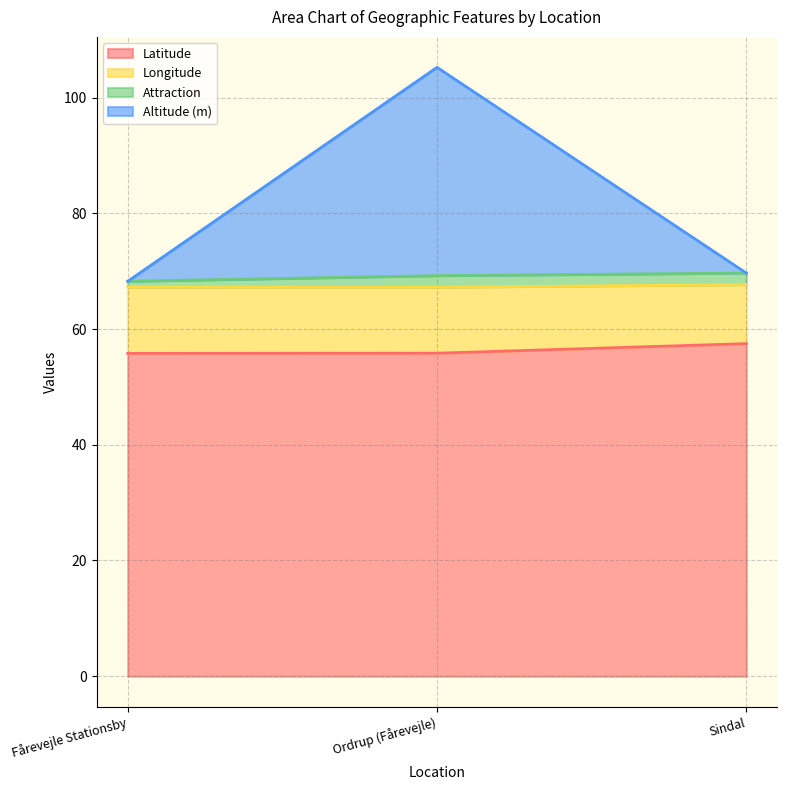

What position from the right is Ordrup (Fårevejle)?

2